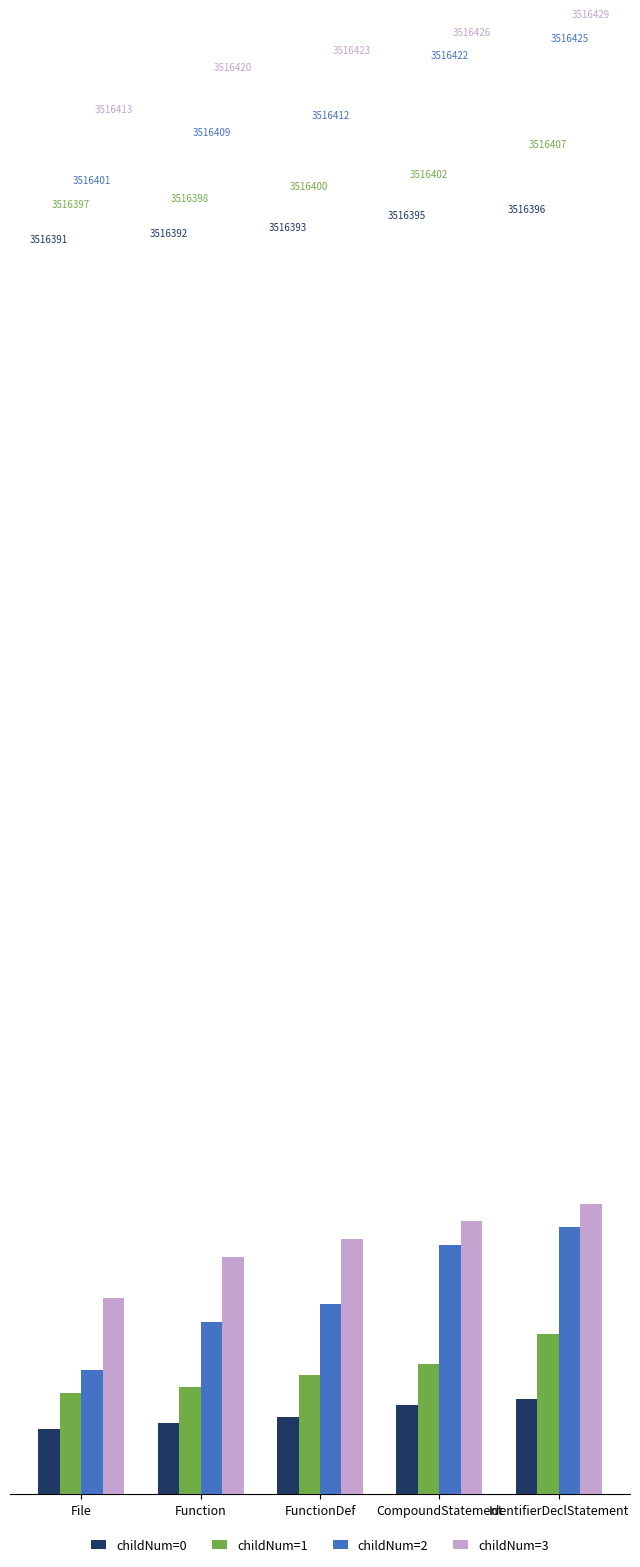

What is the value of the childNum=1 bar at the 4th from the left?

3516402